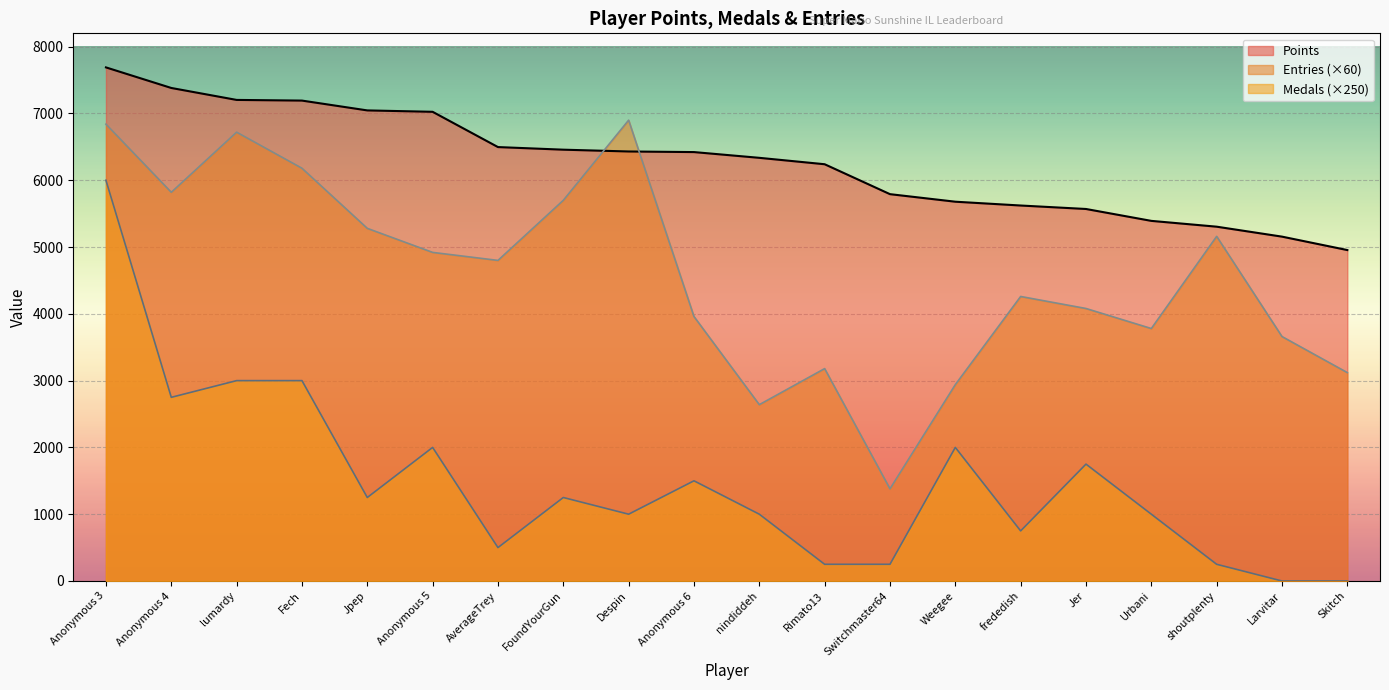

What is the spread (max minus min) of values at Anonymous 5?

5025